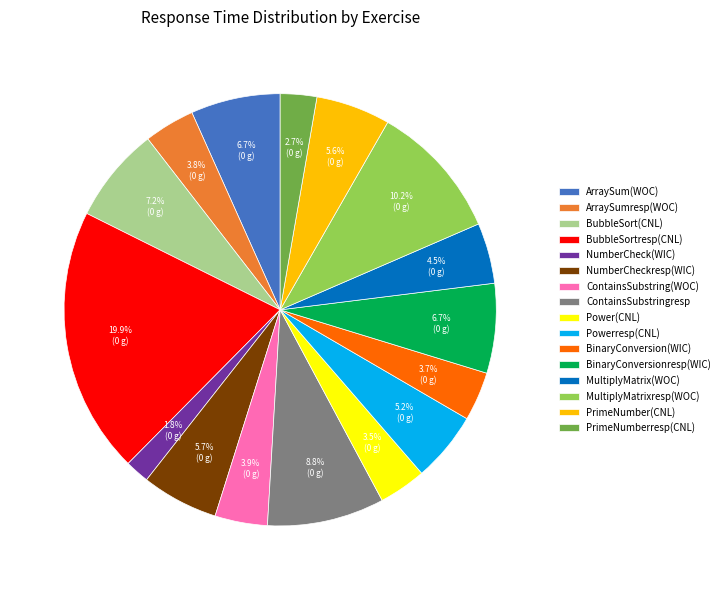

To the nearest percent, what portion does NumberCheck(WIC) represent?

2%